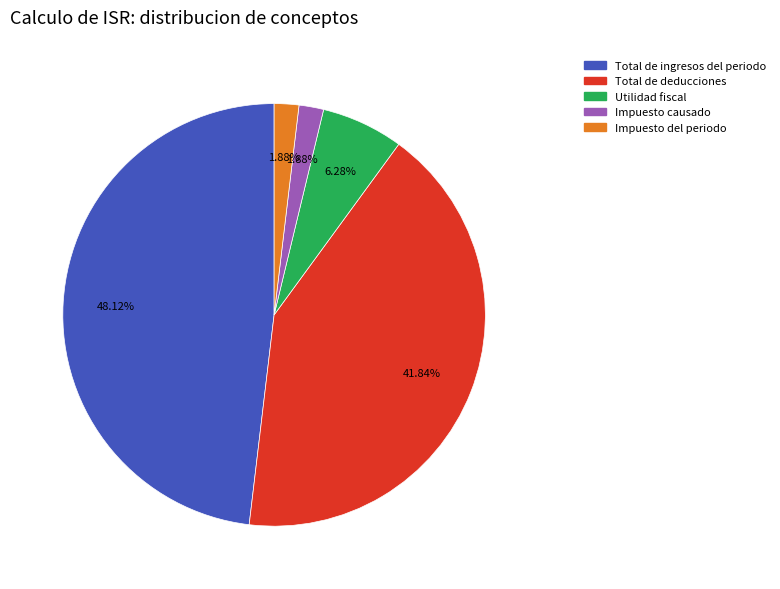

Does any single category account for the majority?

No